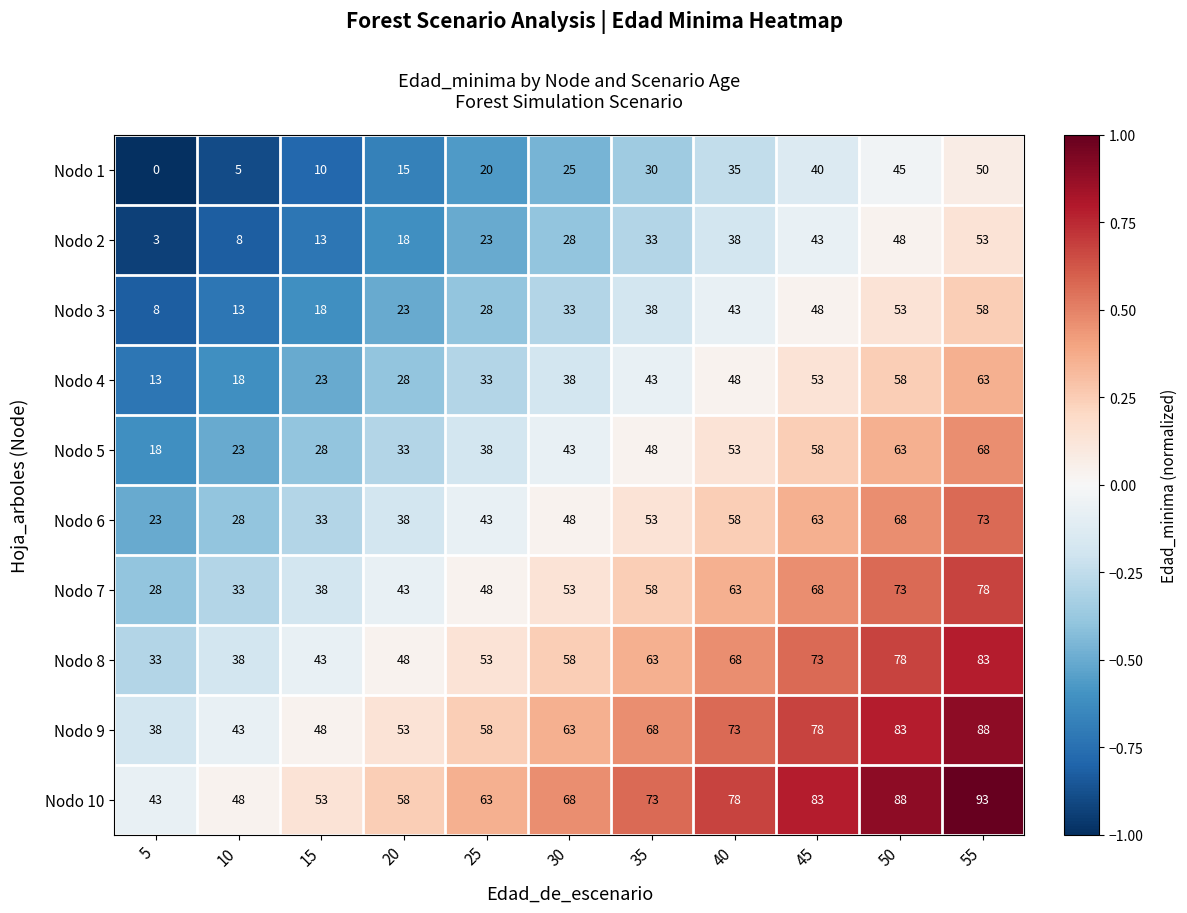

What value does the Nodo 9 series have at 50, to the nearest 10?

80